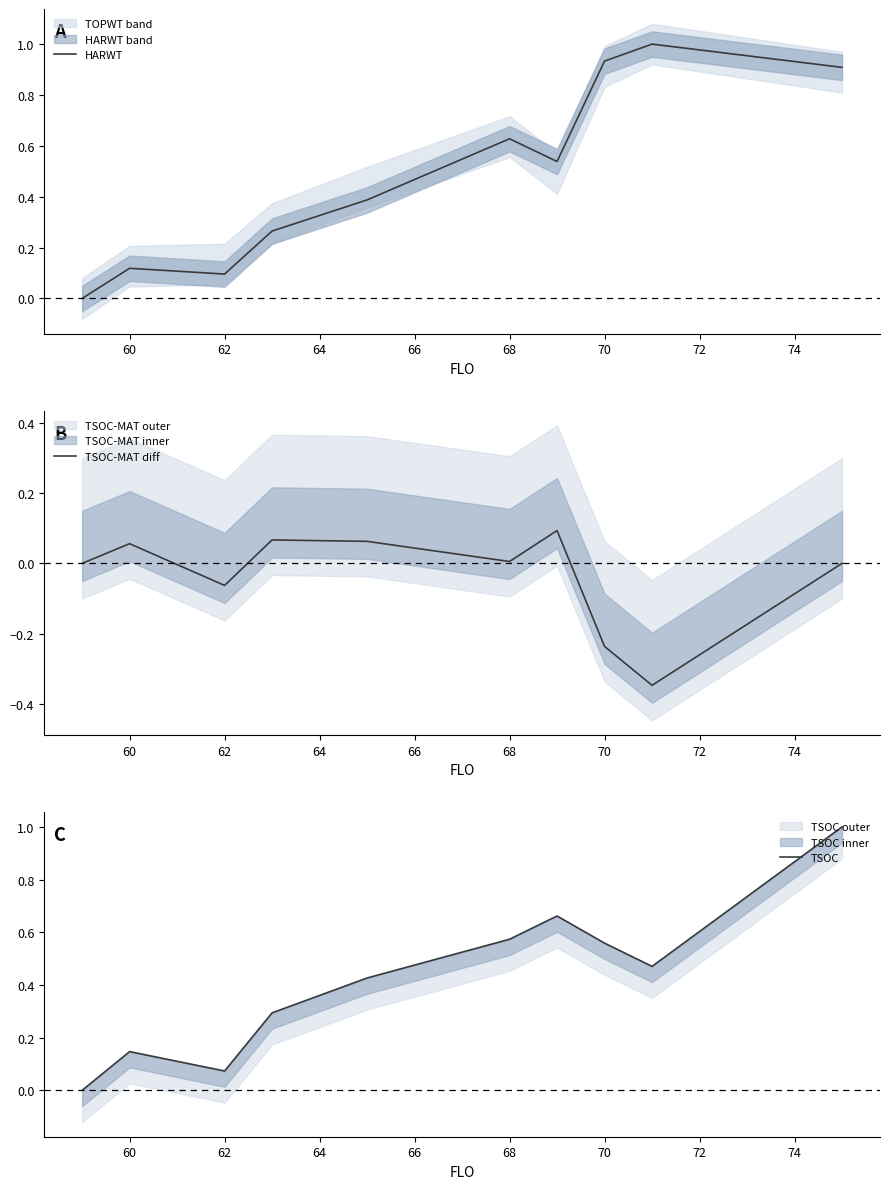

Is it true that HARWT equals 0.1 at 62?

True